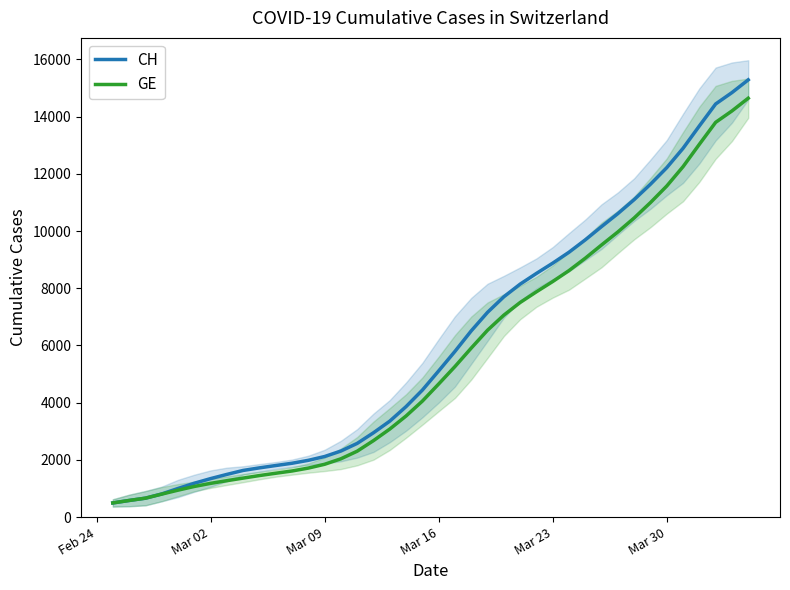

True or false: GE and CH intersect in this chart.

False